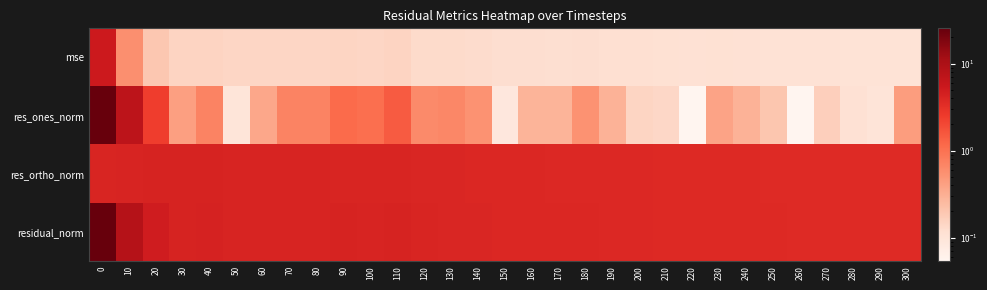

Between 10 and 250, which series saw the biggest shift?

res_ones_norm